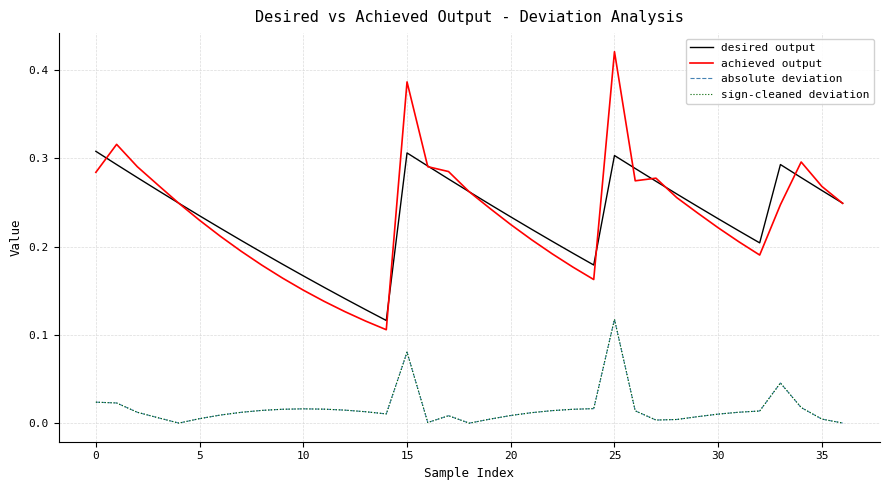

True or false: achieved output and sign-cleaned deviation intersect in this chart.

False